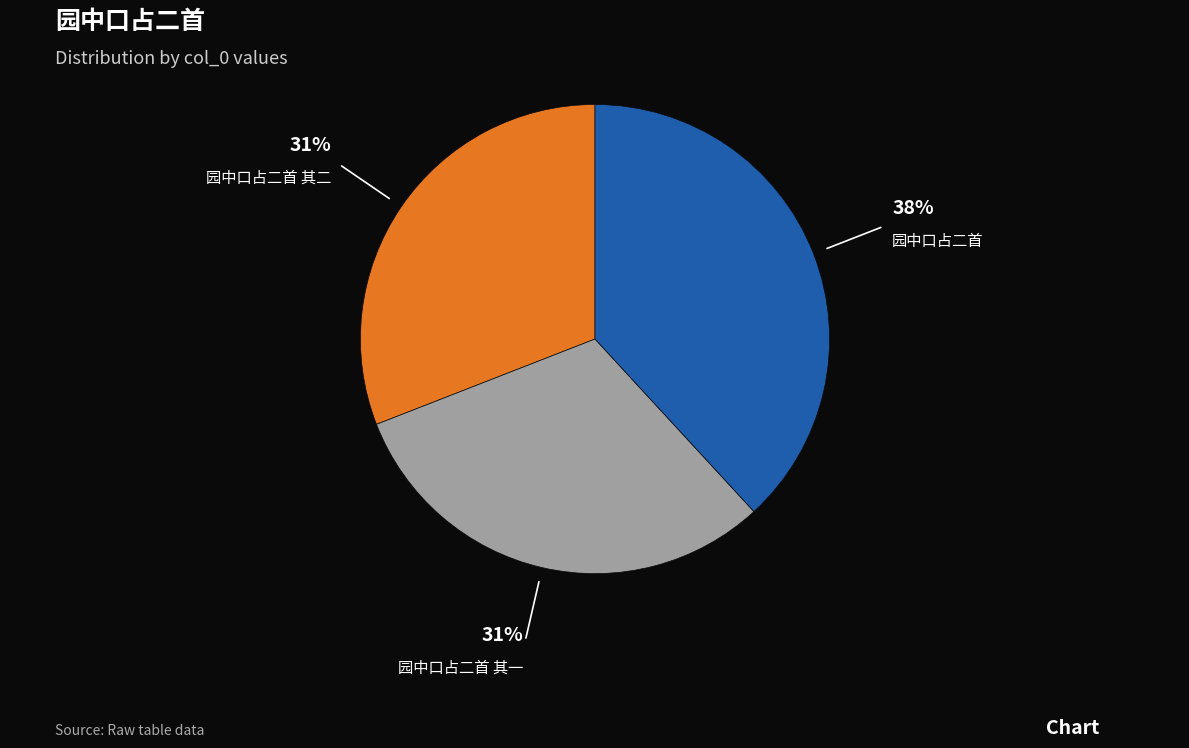

To the nearest percent, what is the difference between the largest and smallest slice percentages?

7%